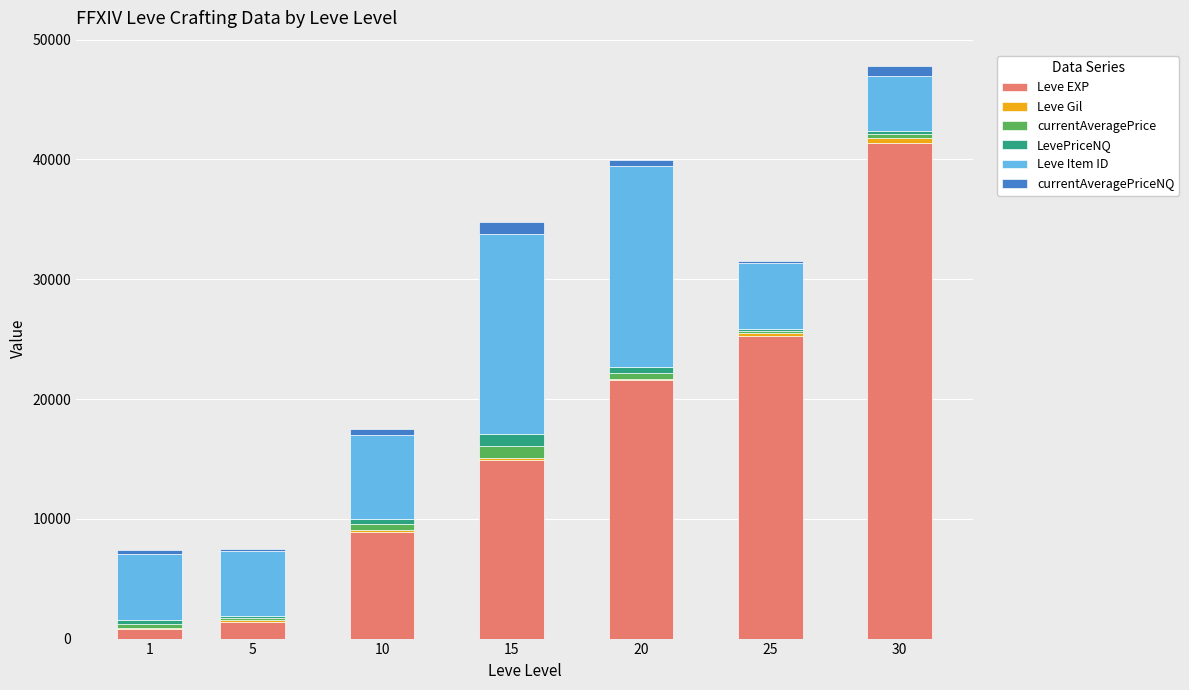

At which category is the sum across all series the highest?

30